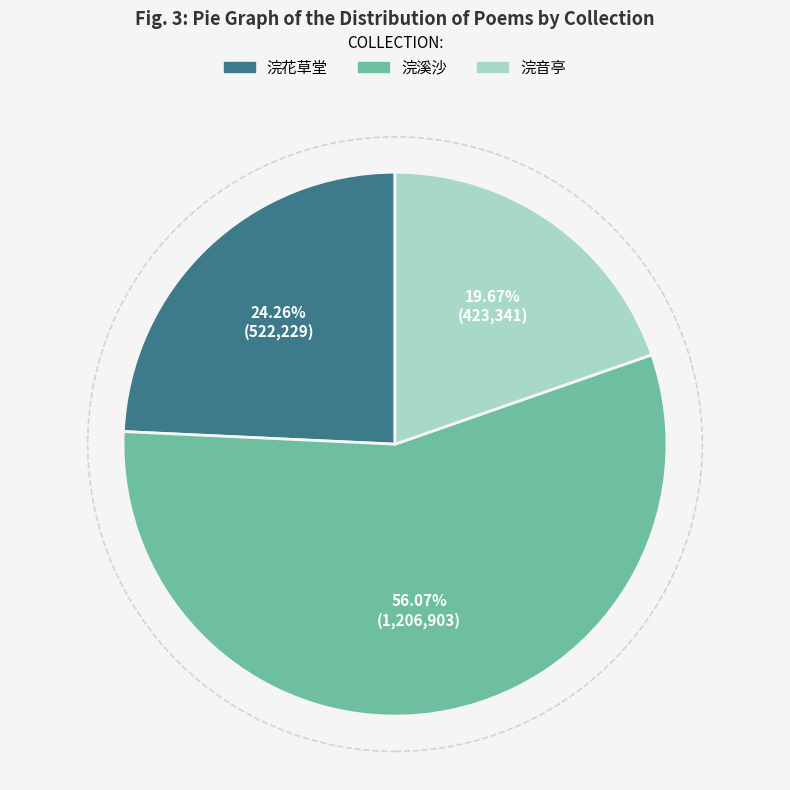

Is there any slice that represents more than half of the pie?

Yes